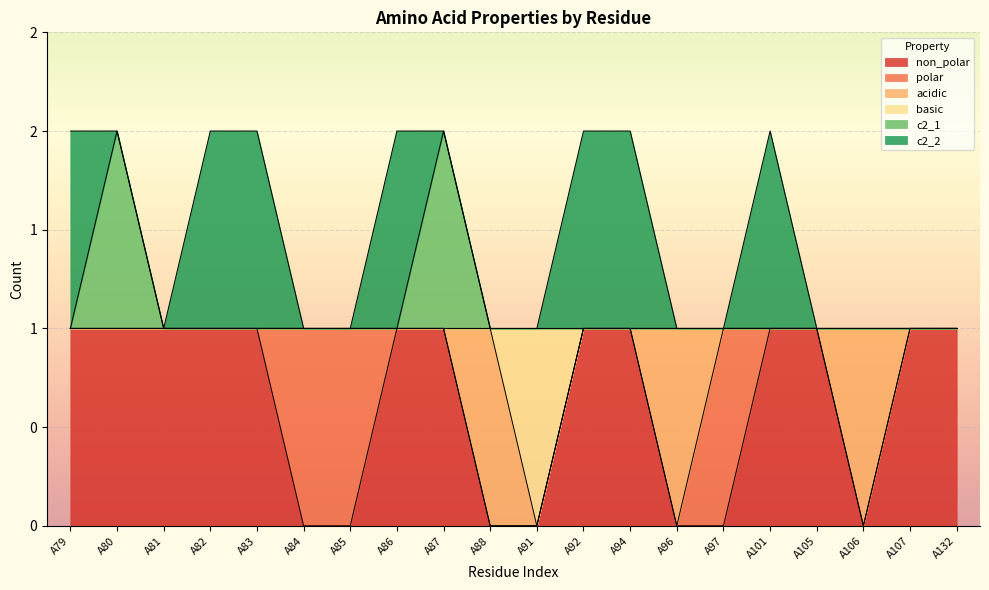

At which label is basic closest to 0?

A91